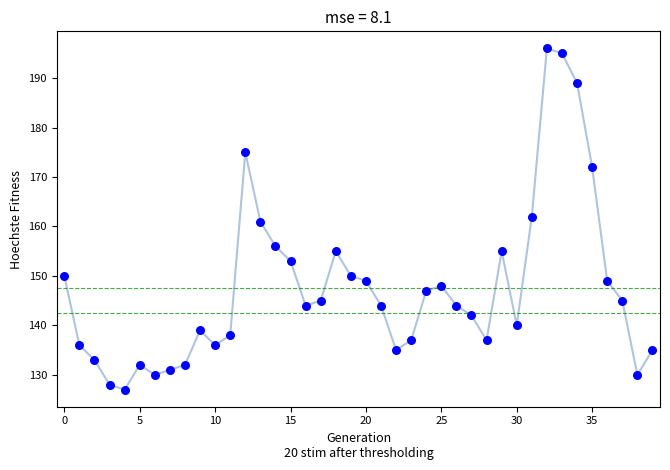

What is the maximum value shown in the chart?

196